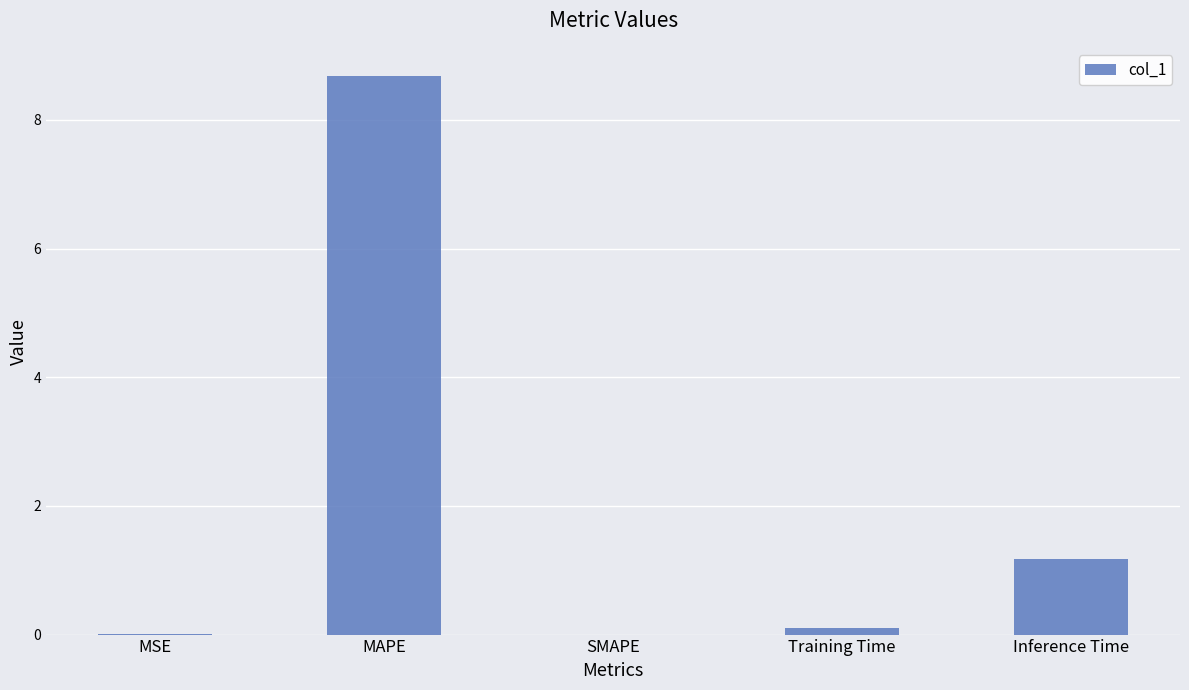

How many categories are shown in the chart?

5